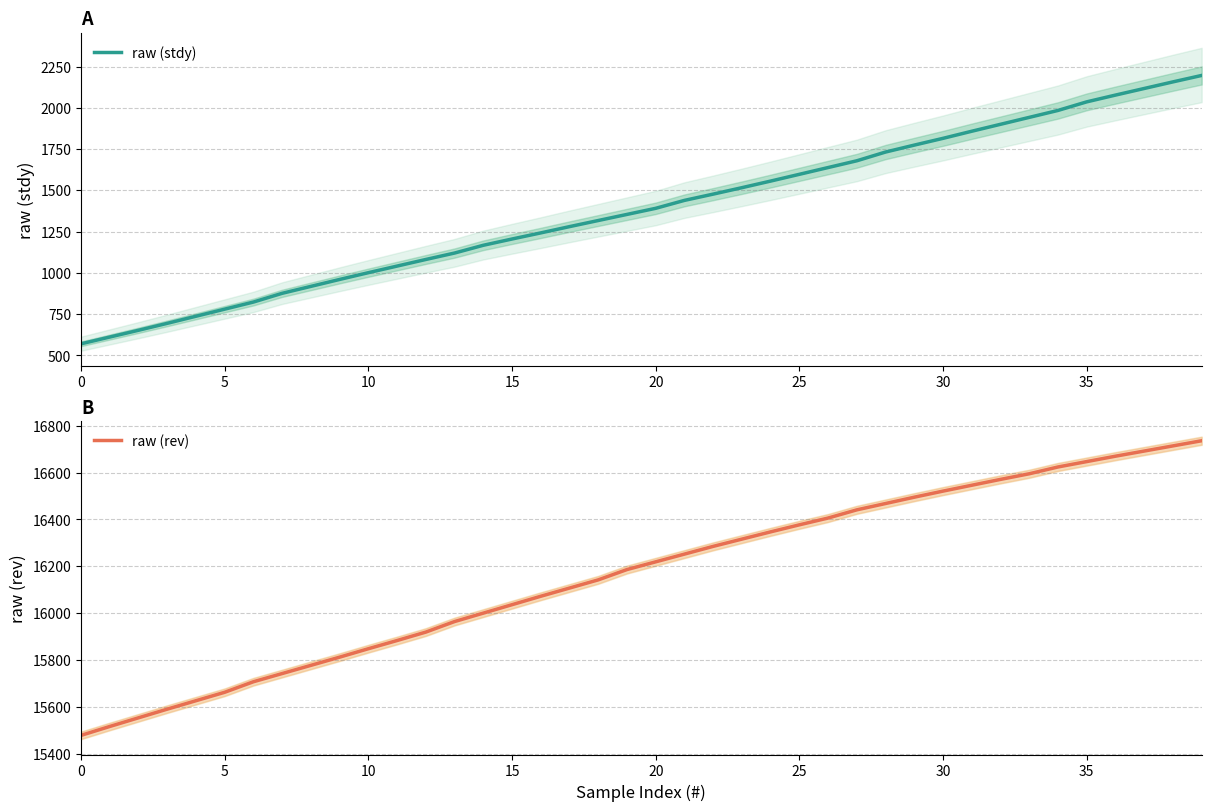

True or false: raw (rev) and raw (stdy) intersect in this chart.

False